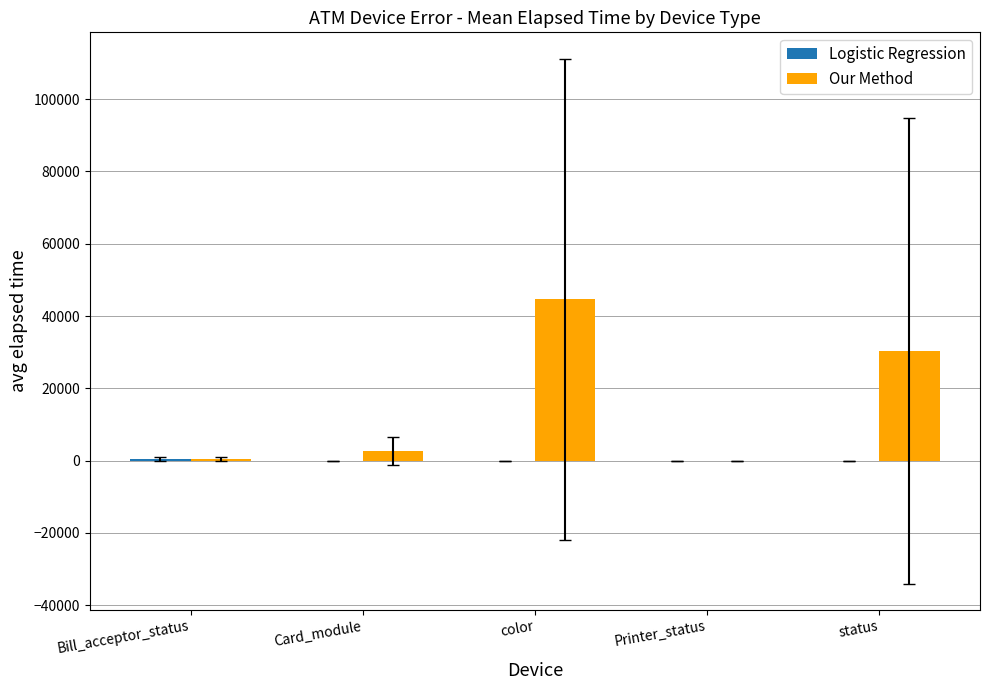

The value of Our Method at color is 62802.5. True or false?

False